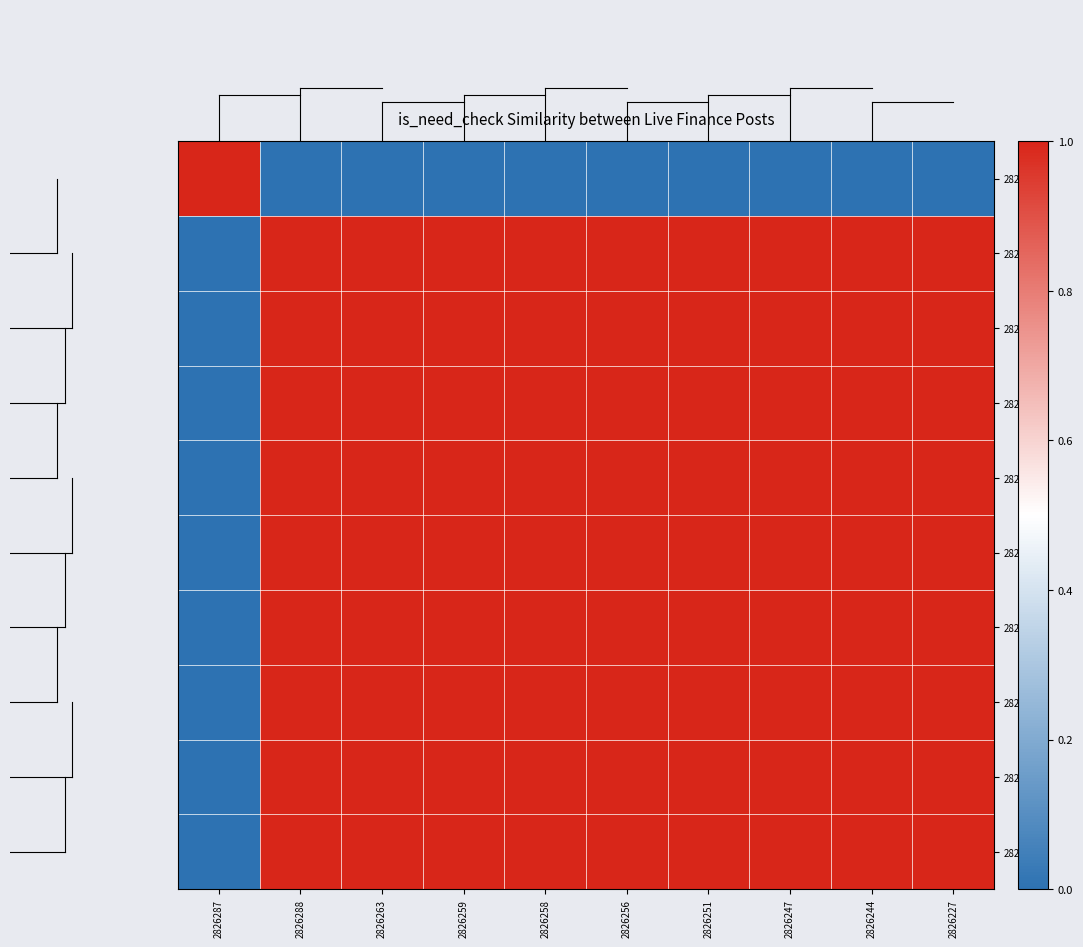

Rank the series by their maximum value, from highest to lowest.

2826287, 2826288, 2826263, 2826259, 2826258, 2826256, 2826251, 2826247, 2826244, 2826227